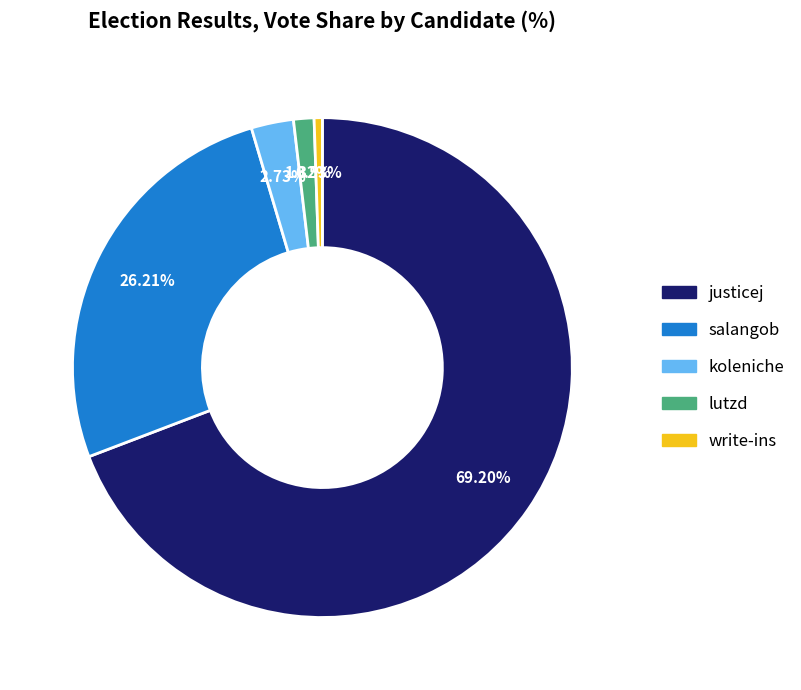

Combined, what portion of the pie is koleniche and justicej?

71.9%